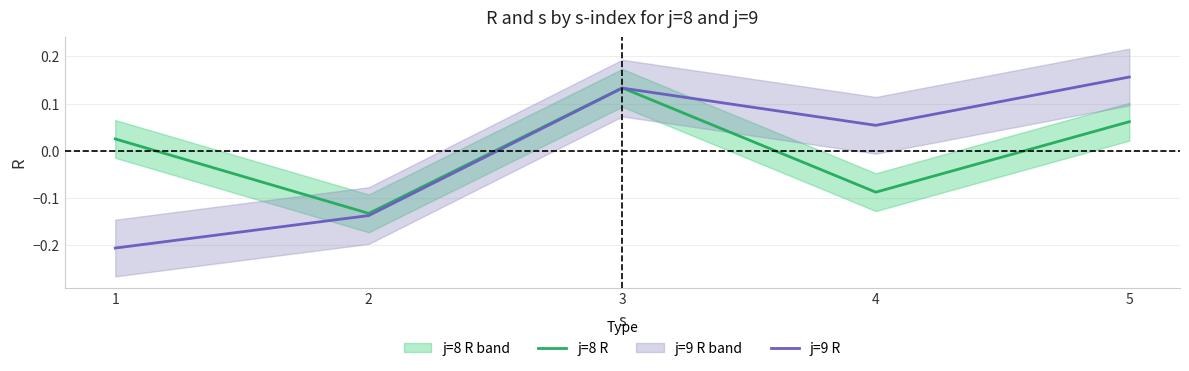

At which label does j=8 R reach its minimum?

2